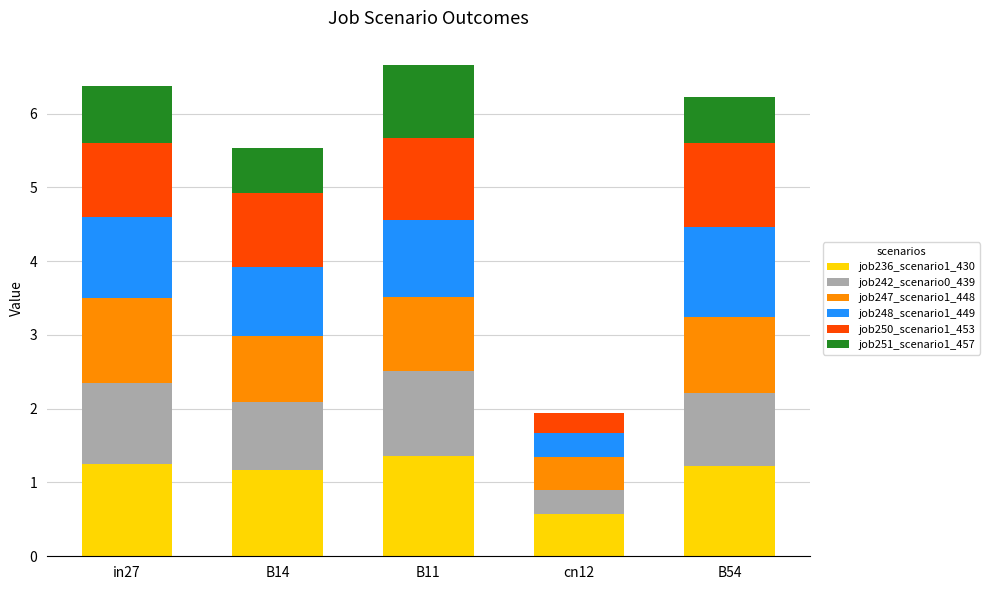

What is the highest value of the job236_scenario1_430 series?

1.4